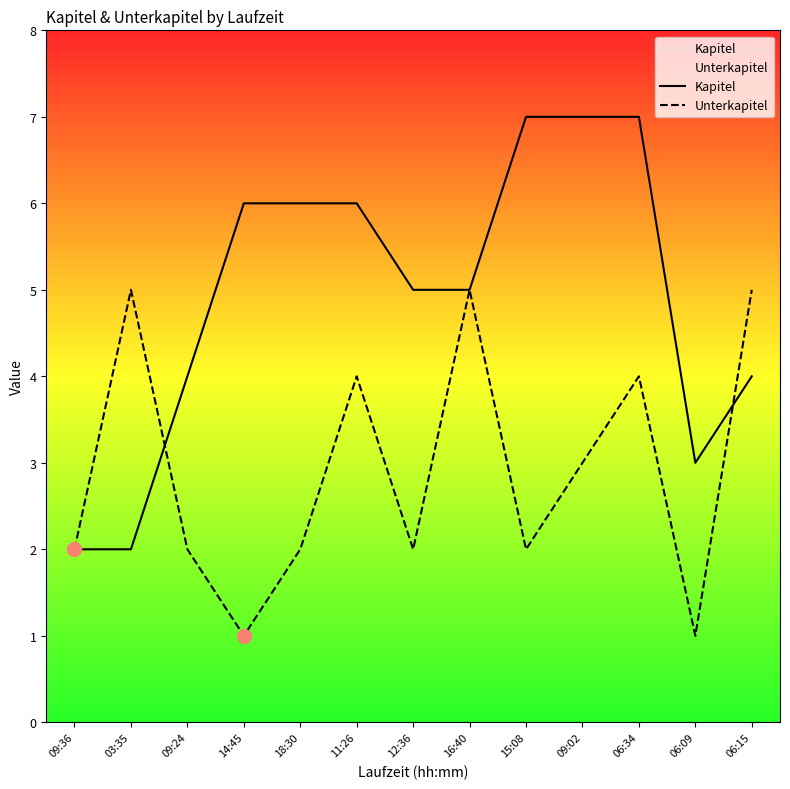

Reading left to right, list all the values displayed in this chart.

Kapitel: 09:36=2	03:35=2	09:24=4	14:45=6	18:30=6	11:26=6	12:36=5	16:40=5	15:08=7	09:02=7	06:34=7	06:09=3	06:15=4
Unterkapitel: 09:36=2	03:35=5	09:24=2	14:45=1	18:30=2	11:26=4	12:36=2	16:40=5	15:08=2	09:02=3	06:34=4	06:09=1	06:15=5